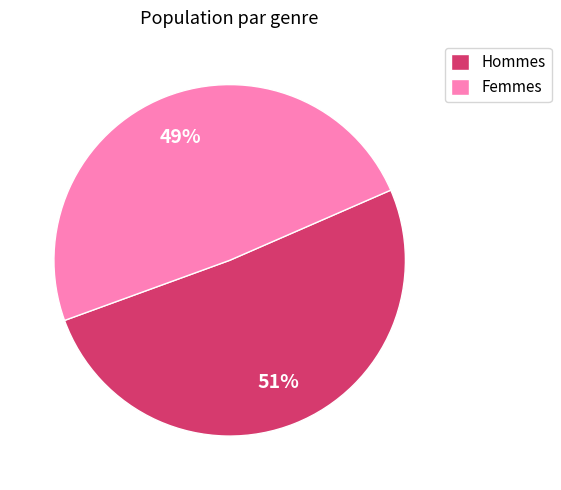

What percentage is the Hommes slice, to the nearest percent?

51%